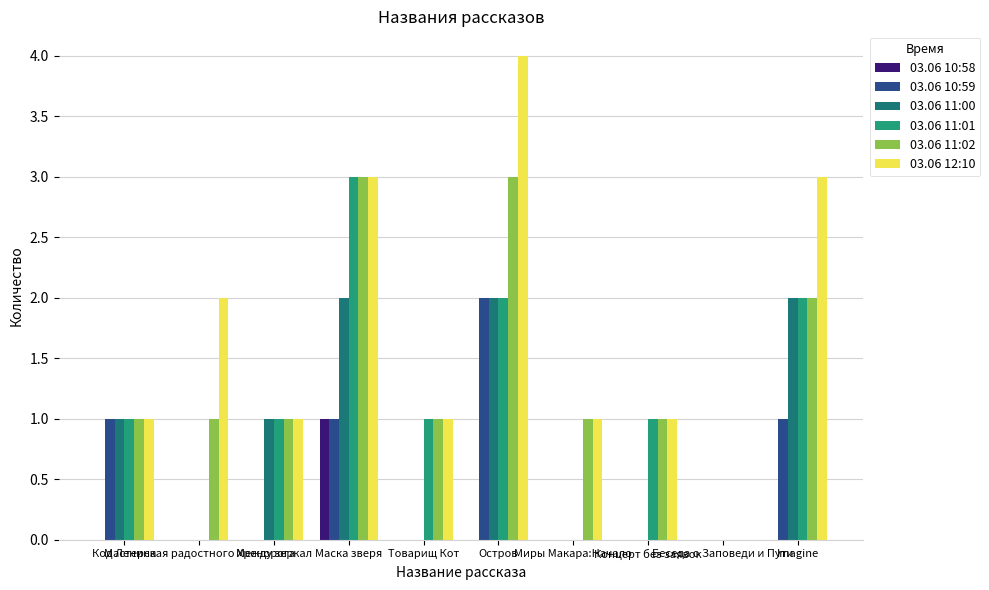

What is the maximum value for 03.06 11:02?

3